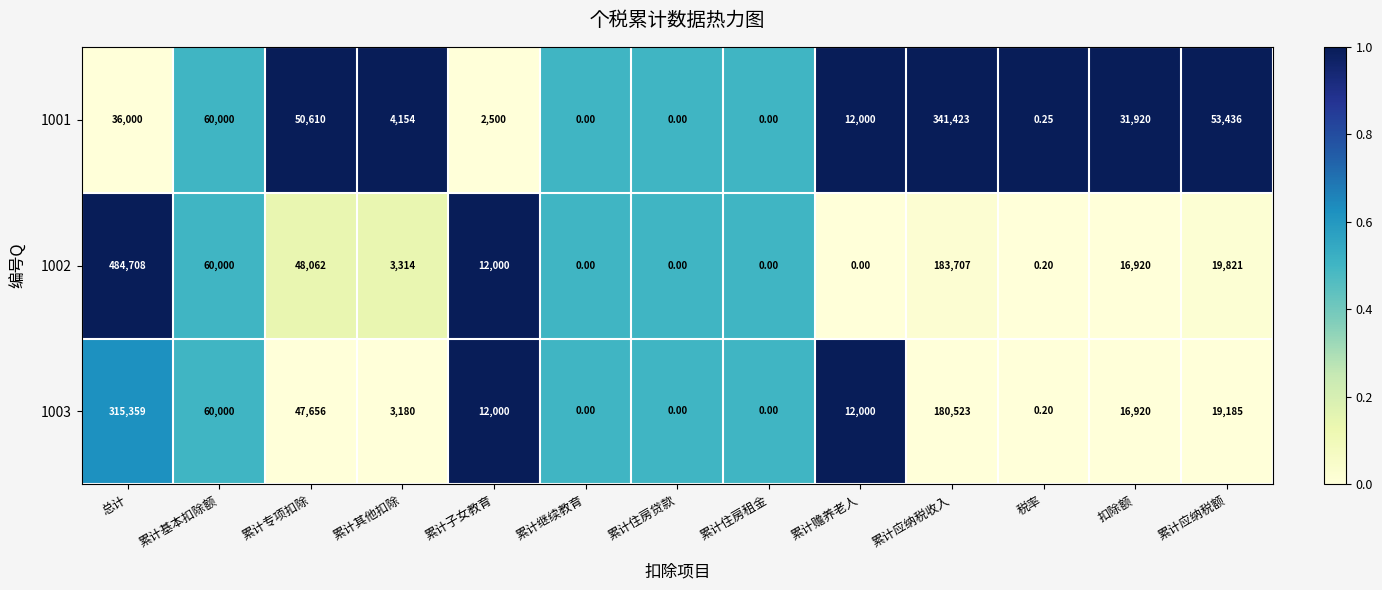

At which label is 1003 closest to 157679?

累计应纳税收入